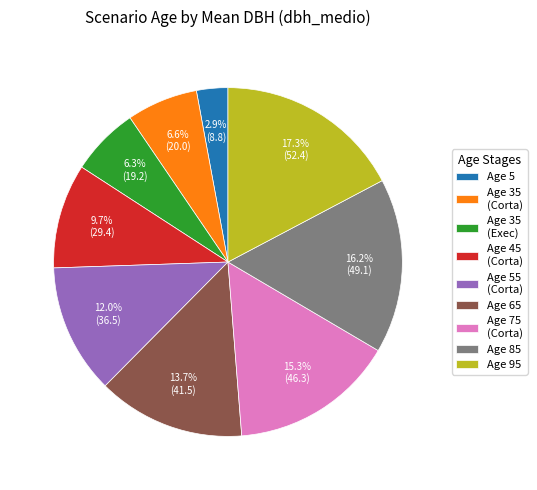

Is there a majority slice in this chart?

No